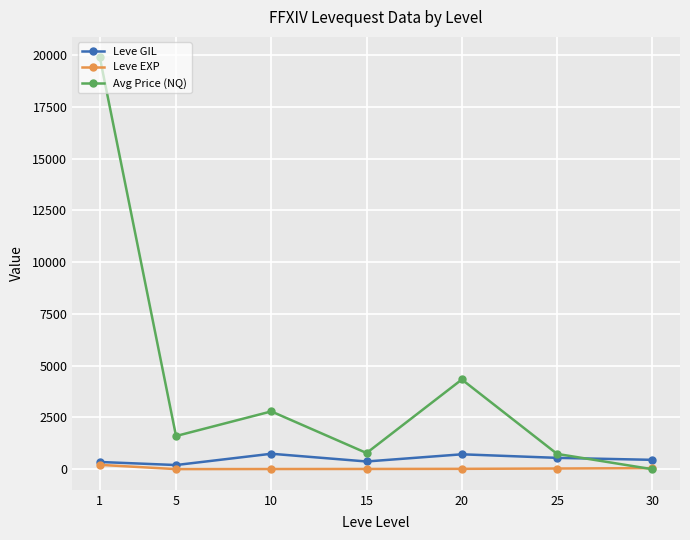

The value of Leve GIL at 30 is 452.5. True or false?

True